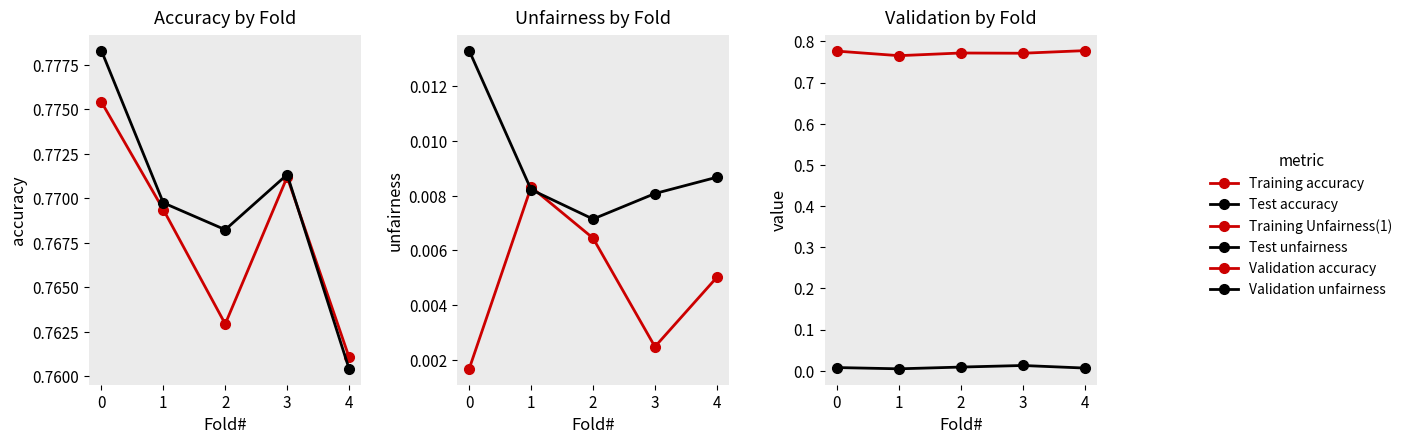

Where is Test accuracy nearest to the value 0?

4